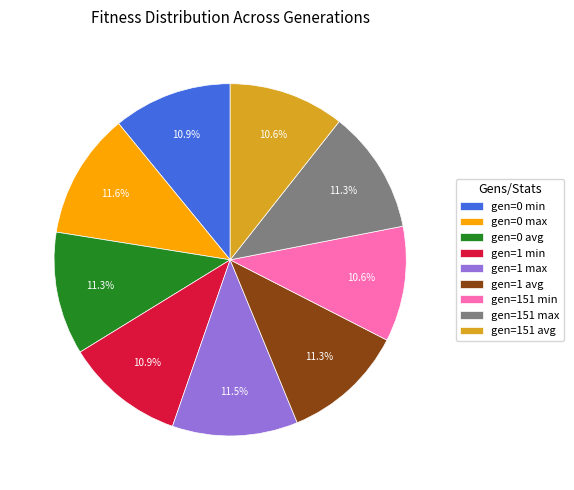

To the nearest percent, what is the combined percentage of gen=0 max and gen=151 avg?

22%